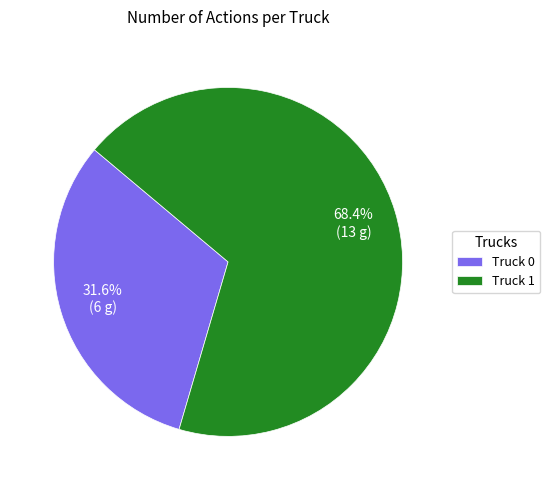

To the nearest percent, what is the combined percentage of Truck 0 and Truck 1?

100%